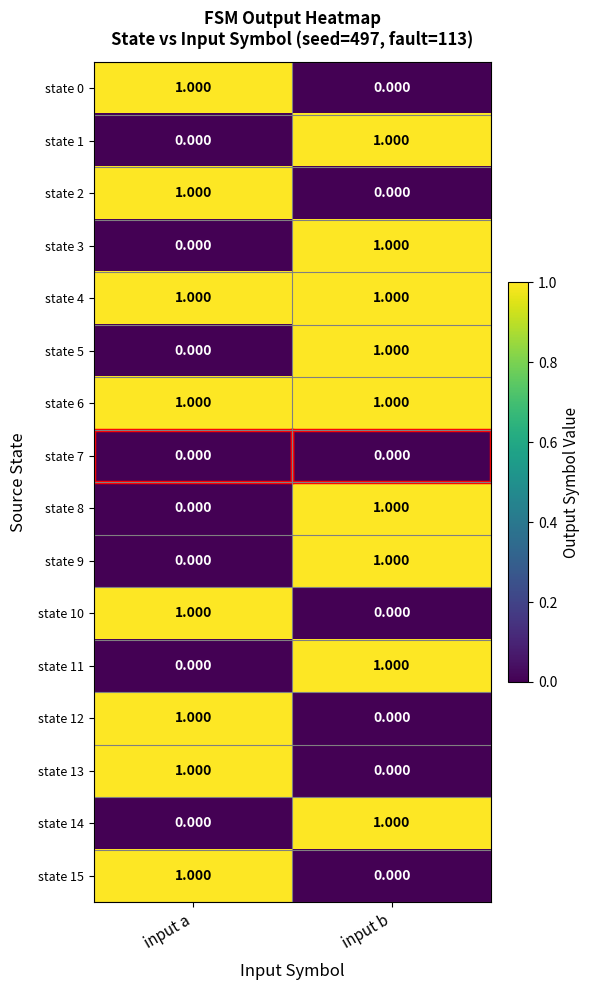

At which label does state 8 reach its minimum?

input a